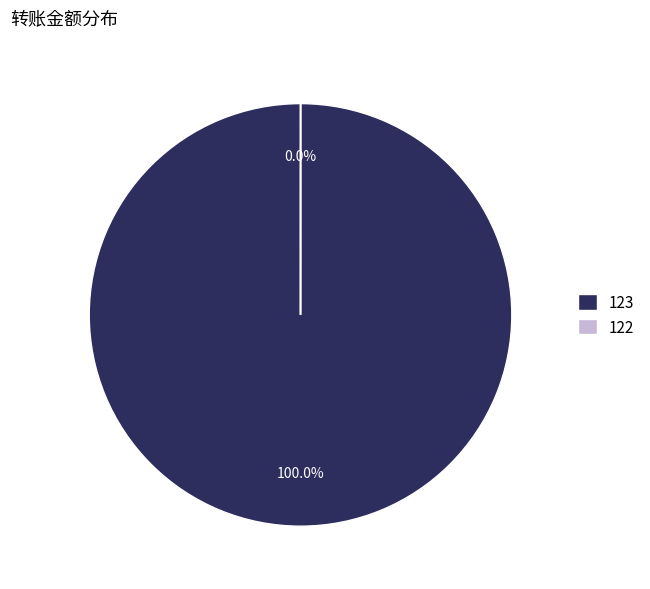

The 122 slice represents 1% of the pie. True or false?

False